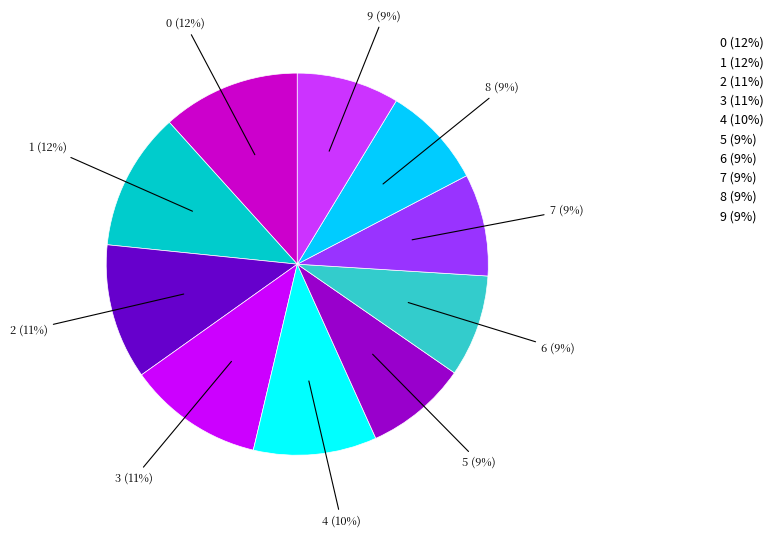

To the nearest percent, what percentage of the pie is 2?

11%